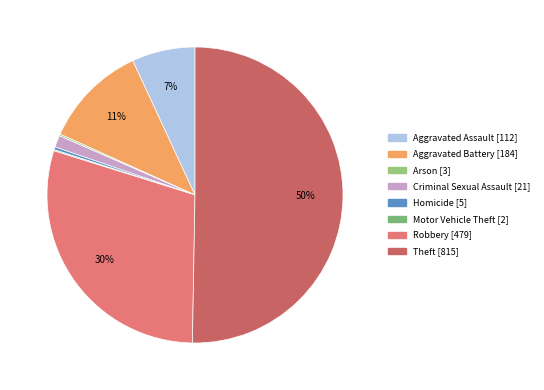

Rank the categories by value from lowest to highest.

Motor Vehicle Theft, Arson, Homicide, Criminal Sexual Assault, Aggravated Assault, Aggravated Battery, Robbery, Theft